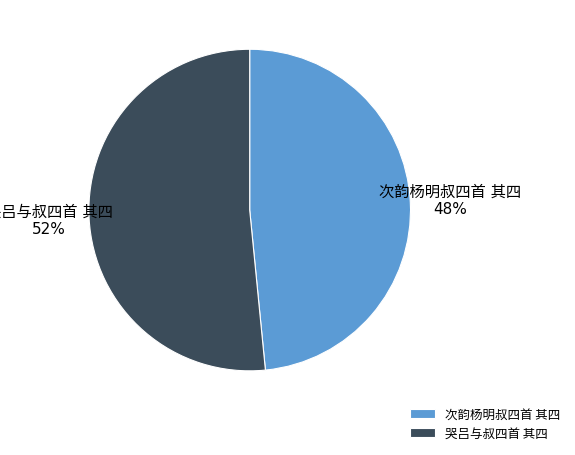

Is there a majority slice in this chart?

Yes